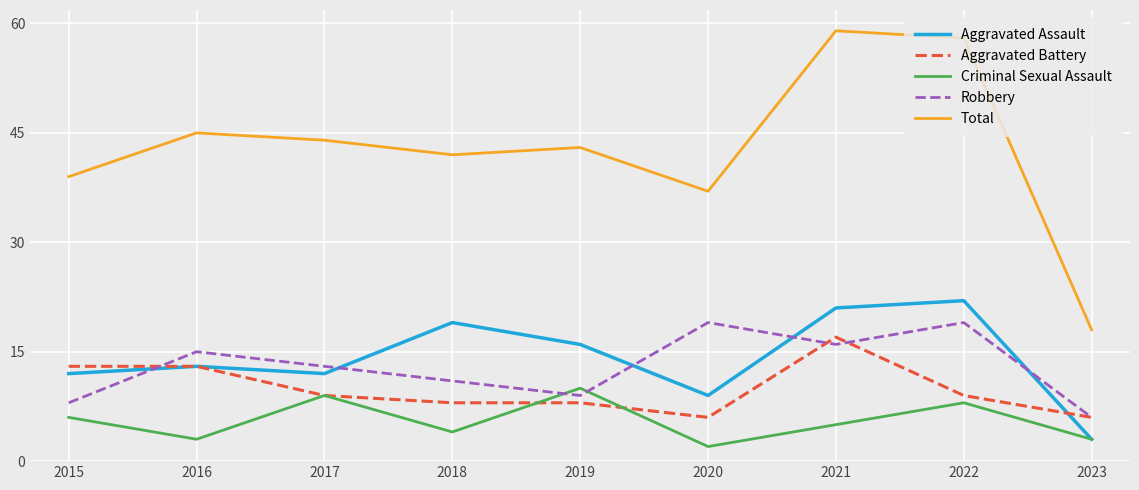

The Robbery series shows 11 at 2018. True or false?

True